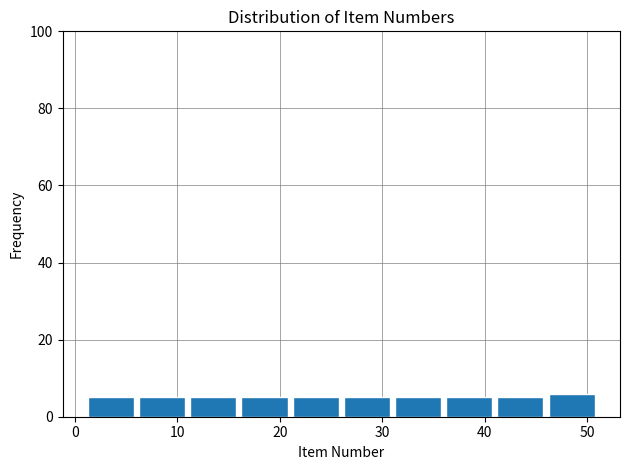

Reading left to right, list every bar in this chart as the range it spans on the x-axis followed by its height. The values are not printed on the chart, so give them approximately, as read against the axis.

1 to 6: 6
6 to 11: 6
11 to 16: 6
16 to 21: 6
21 to 26: 6
26 to 31: 6
31 to 36: 6
36 to 41: 6
41 to 46: 6
46 to 51: 6